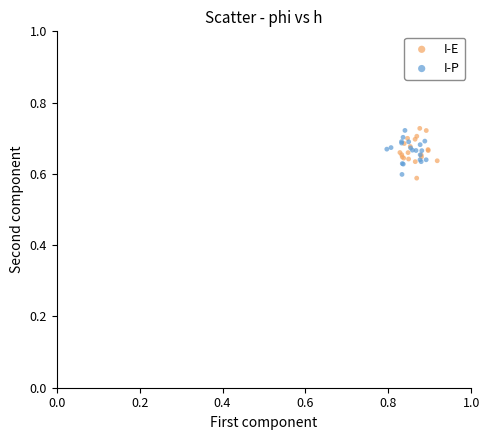

Which series has the largest Y range (max minus min)?

I-E